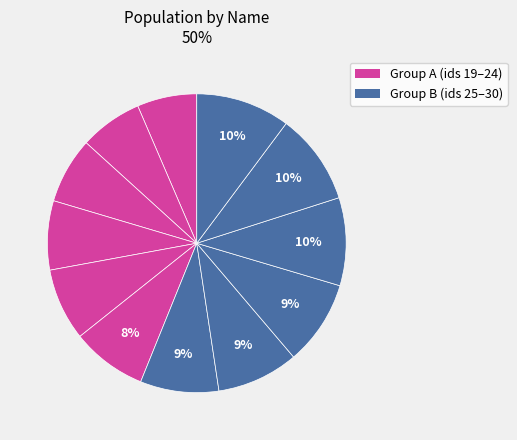

Count the number of slices in the pie.

12